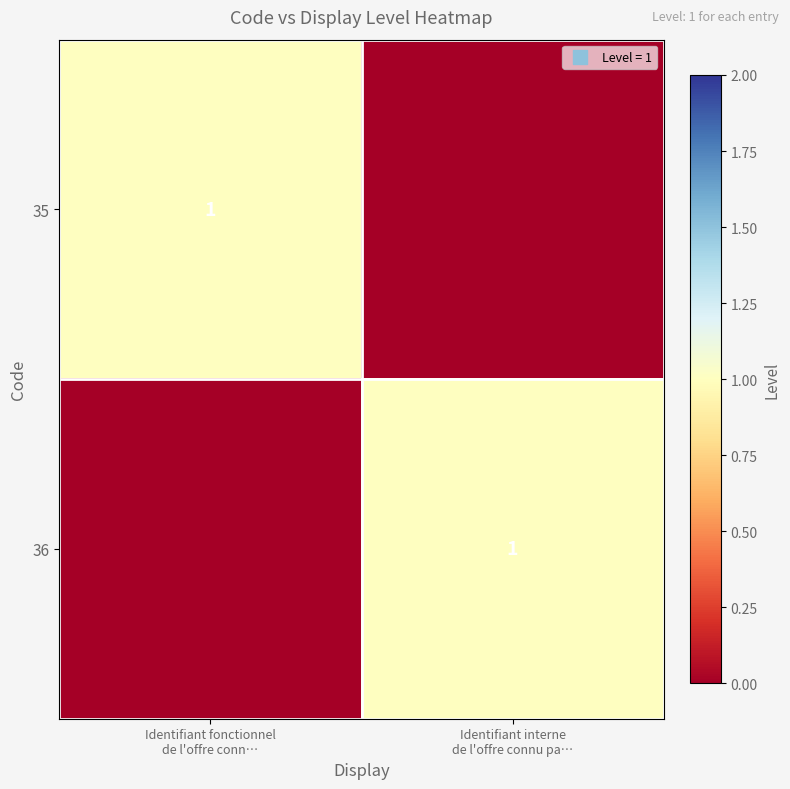

Read the 36 value at Identifiant interne de l'offre connu pa….

1